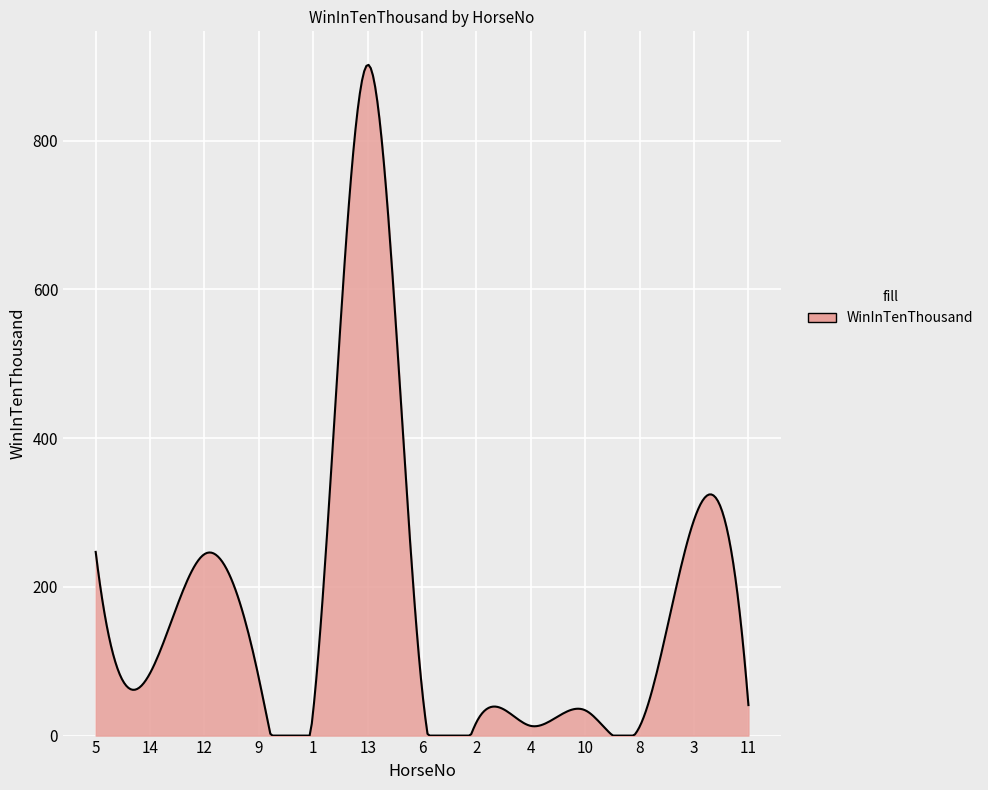

What is the difference between the maximum and minimum values?

901.9